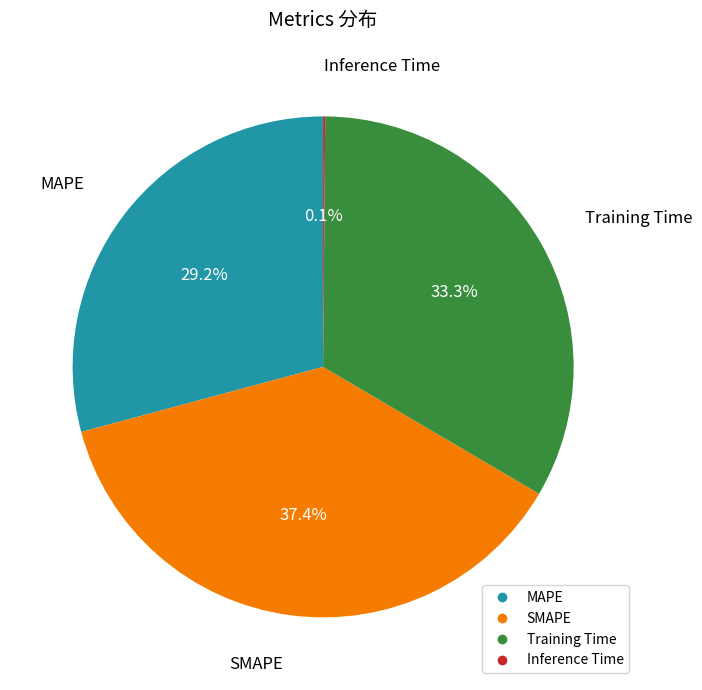

Combined, what portion of the pie is Training Time and SMAPE?

70.7%